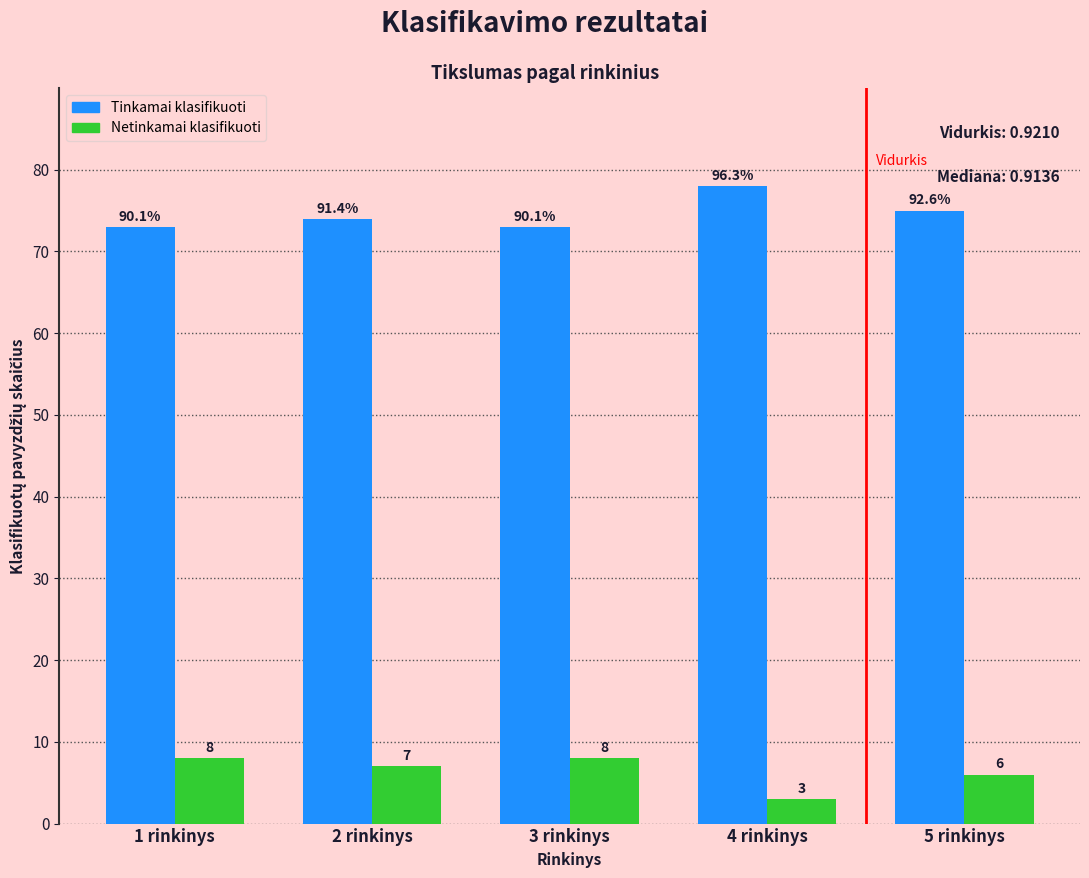

Reading right to left, list all the values displayed in this chart.

Tinkamai klasifikuoti: 75	78	73	74	73
Netinkamai klasifikuoti: 6	3	8	7	8